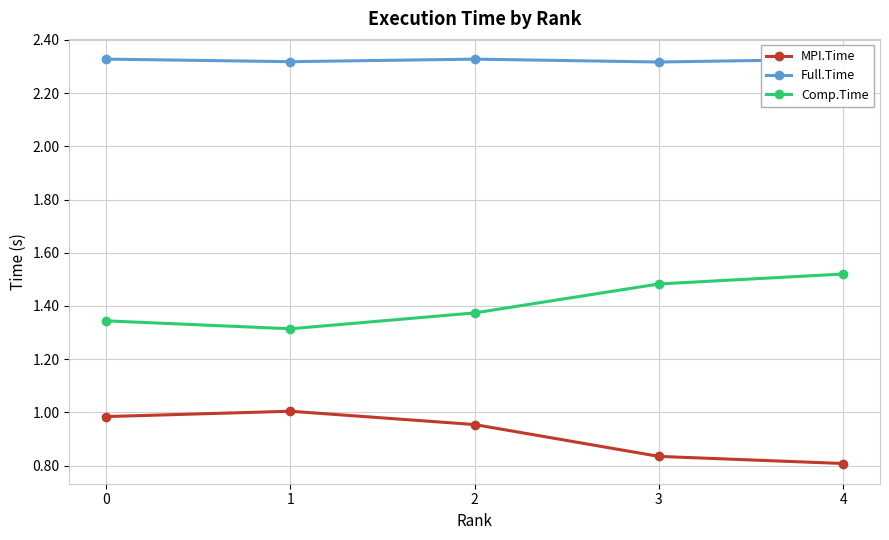

What is the total value across all series at 0?

4.7